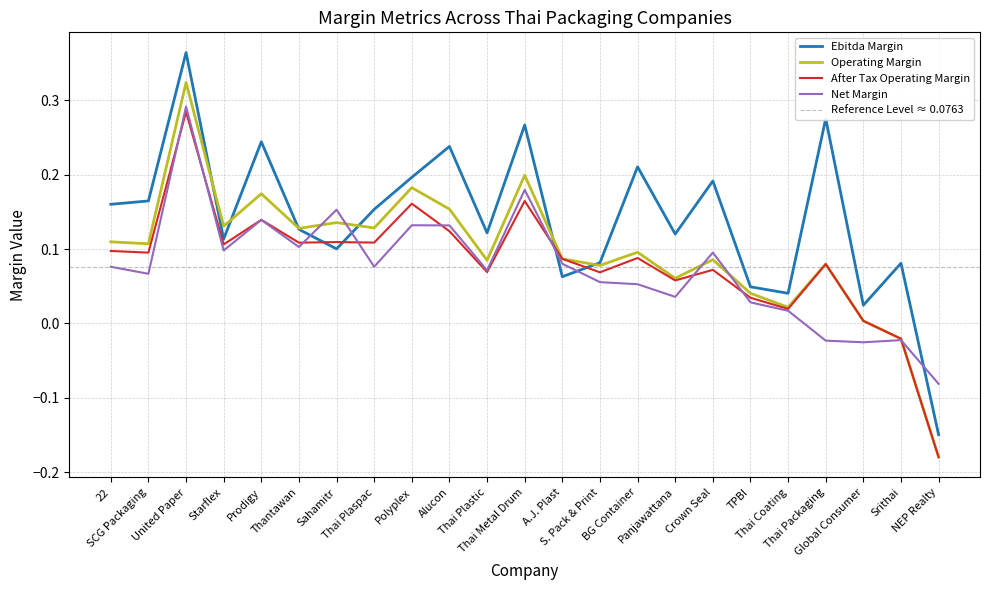

What is the sum of the operating_margin values at Alucon and Polyplex?

0.3